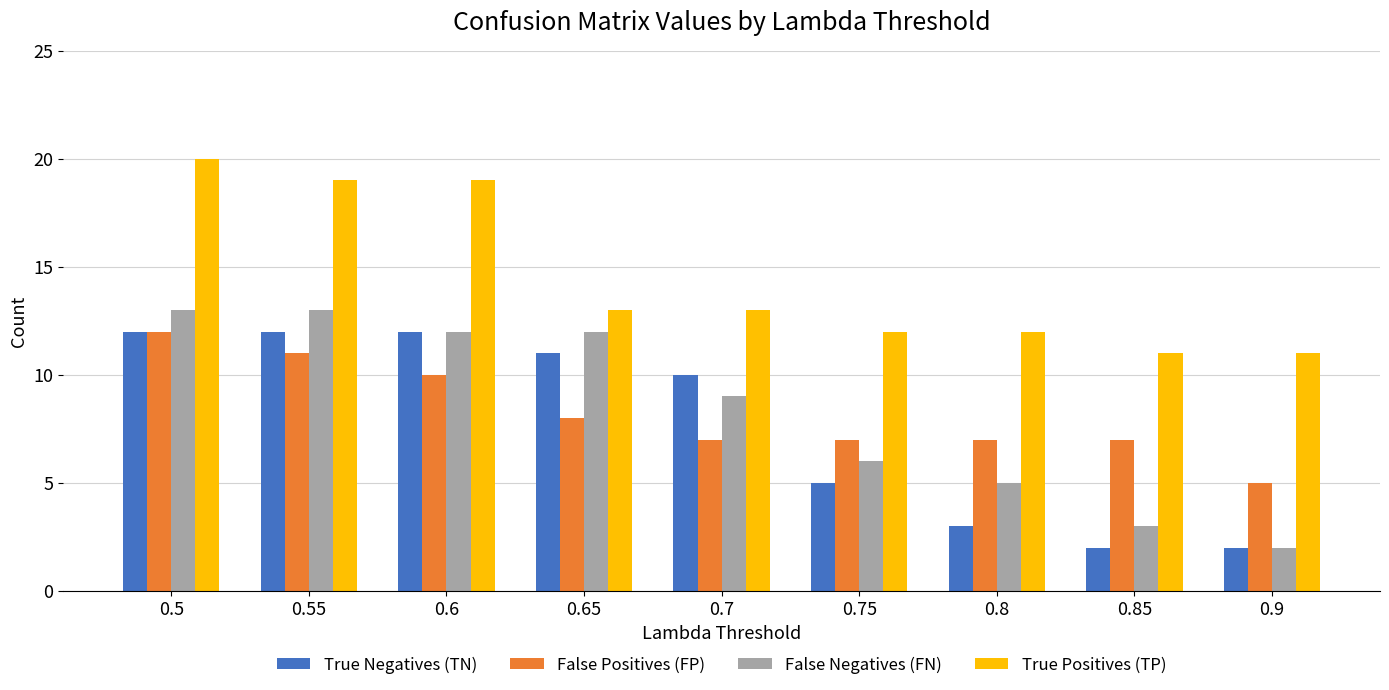

What is the label of the 1st bar from the right?

0.9